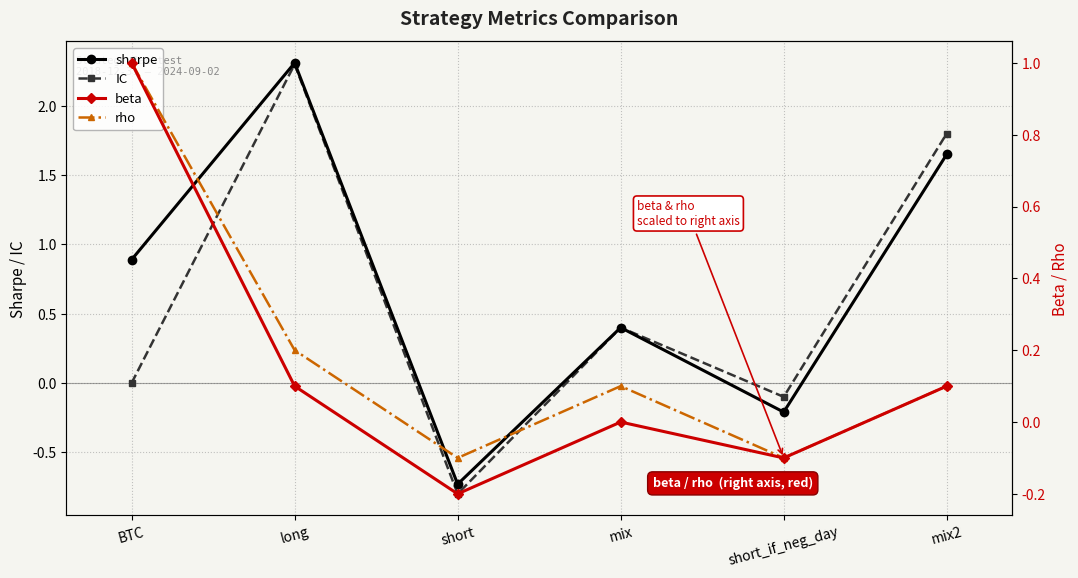

Where does the rho series first go above 0?

BTC